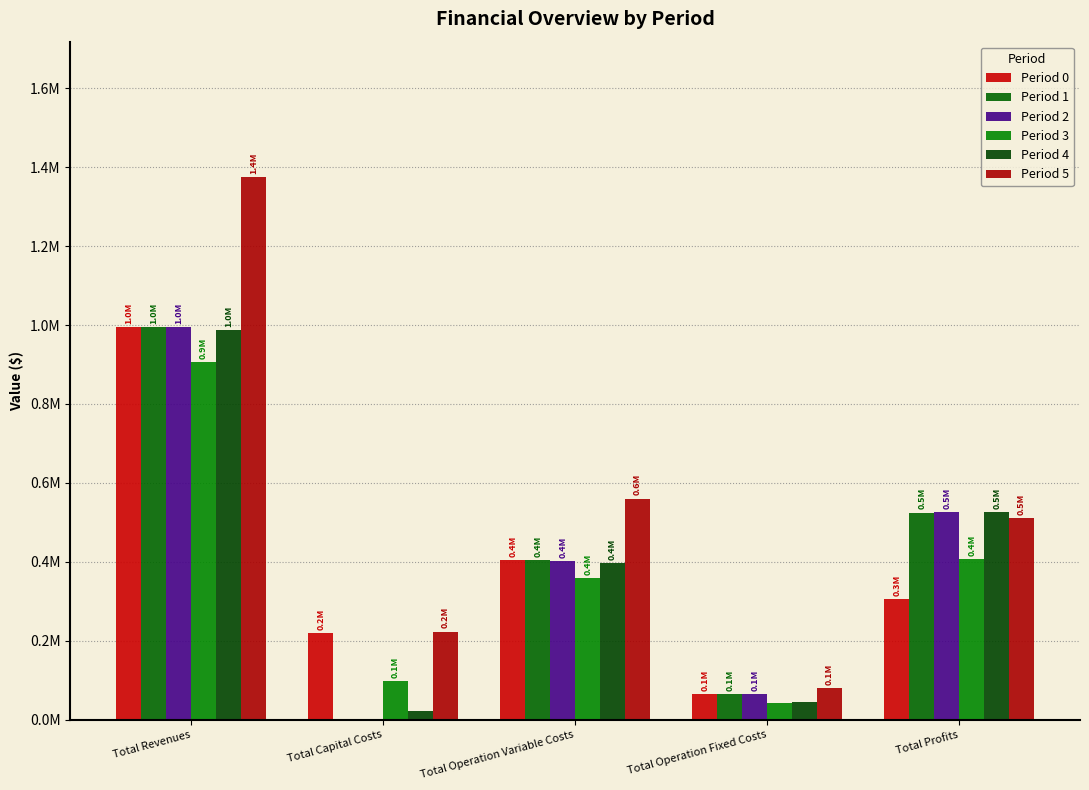

The Period 4 series shows 988003.9 at Total Revenues. True or false?

True